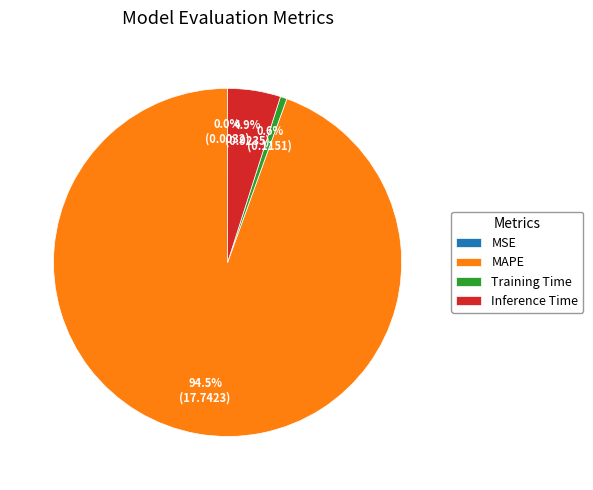

What is the largest slice in the pie chart?

MAPE